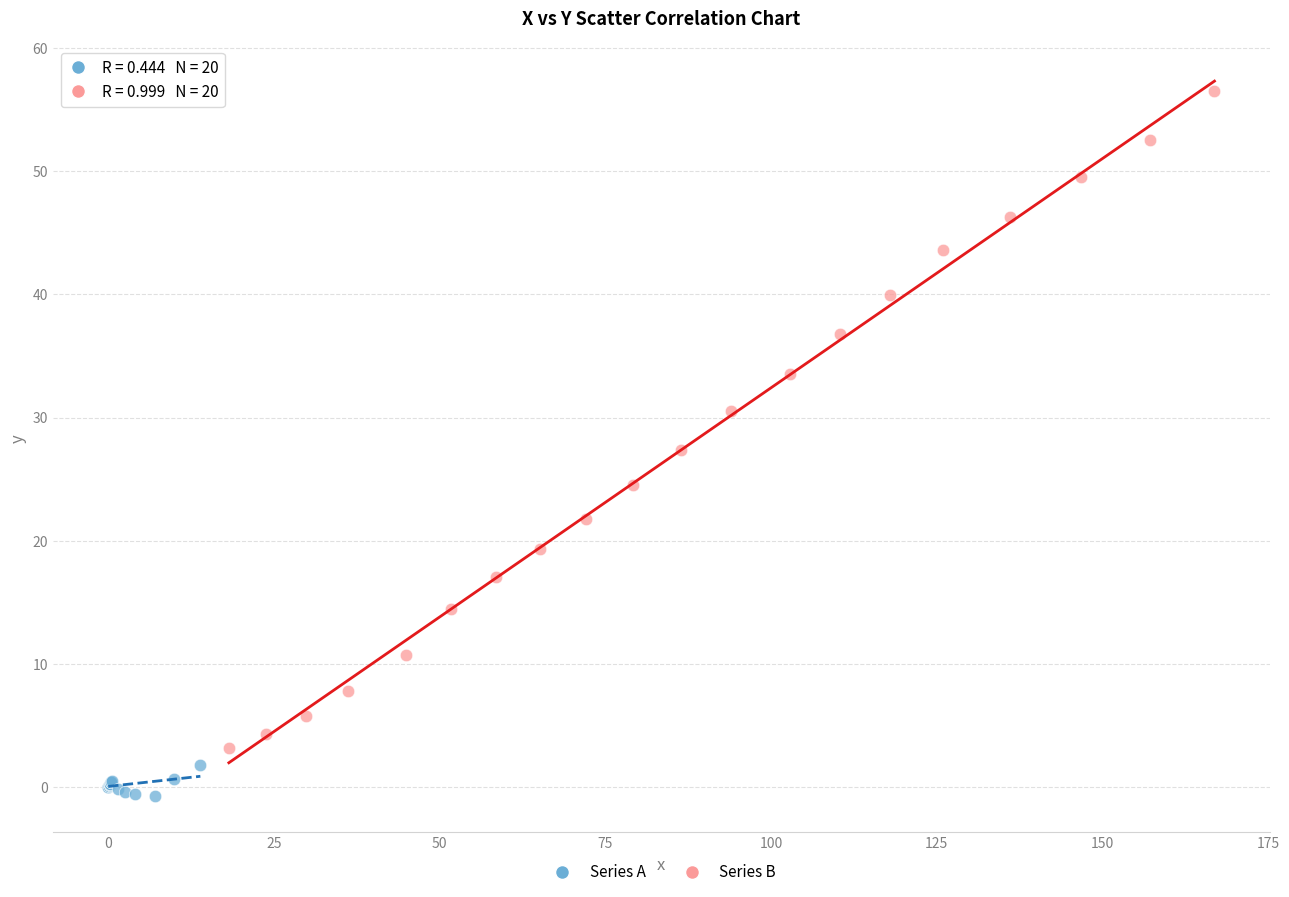

Which series reaches the maximum Y coordinate?

Series B